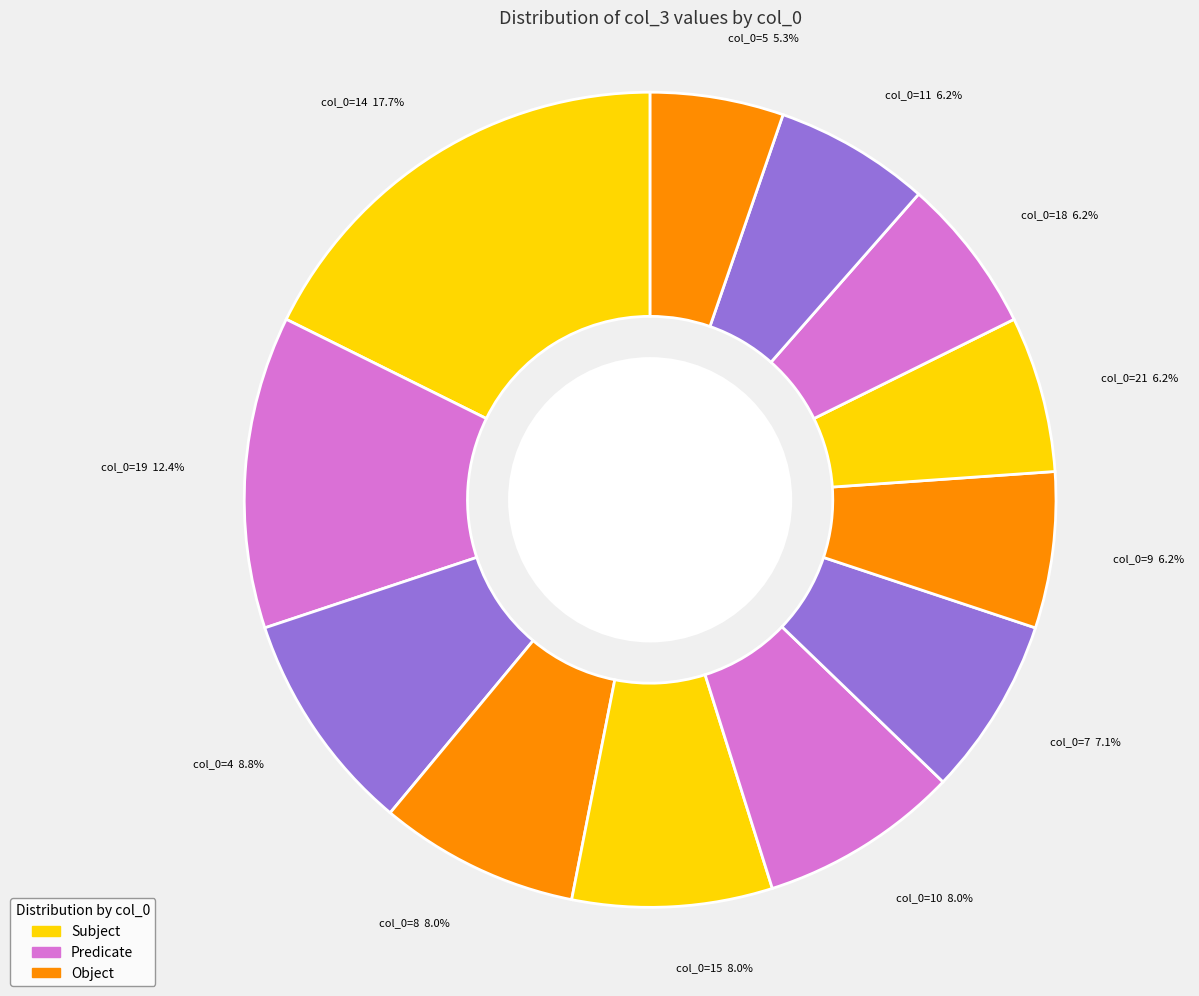

What is the smallest slice in the pie chart?

col_0=5